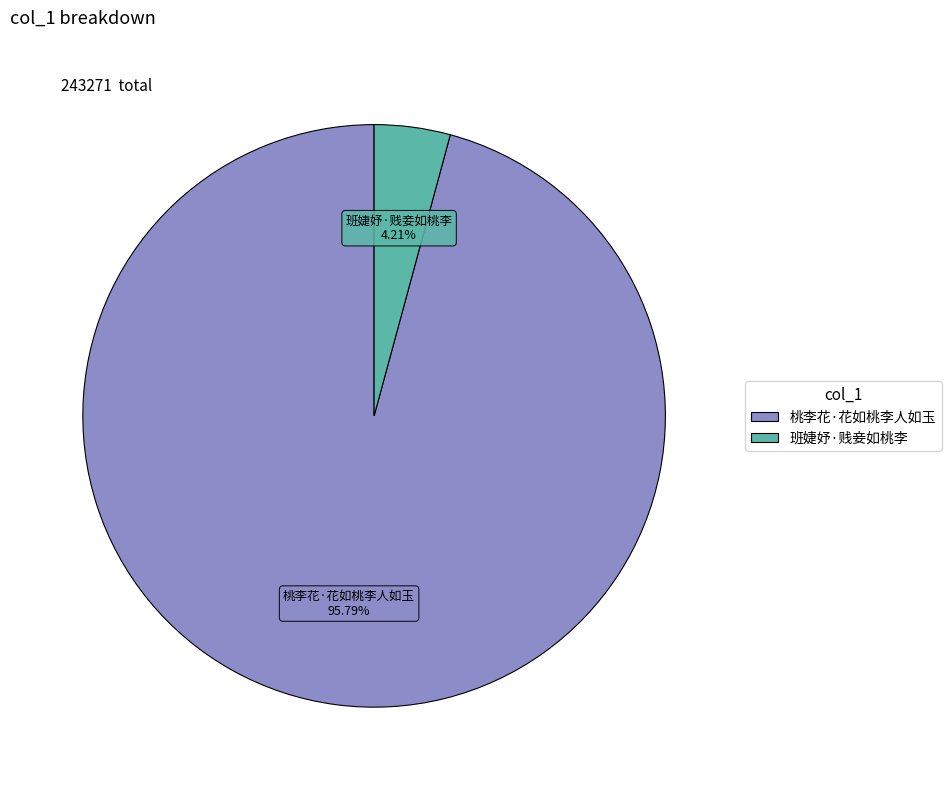

Is the sum of 班婕妤·贱妾如桃李 and 桃李花·花如桃李人如玉 greater than half?

Yes